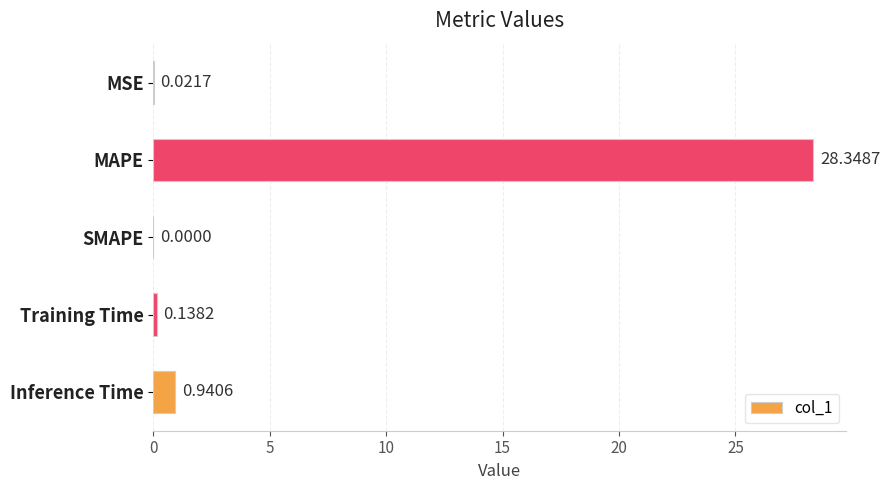

Which label corresponds to the largest value in the chart?

MAPE